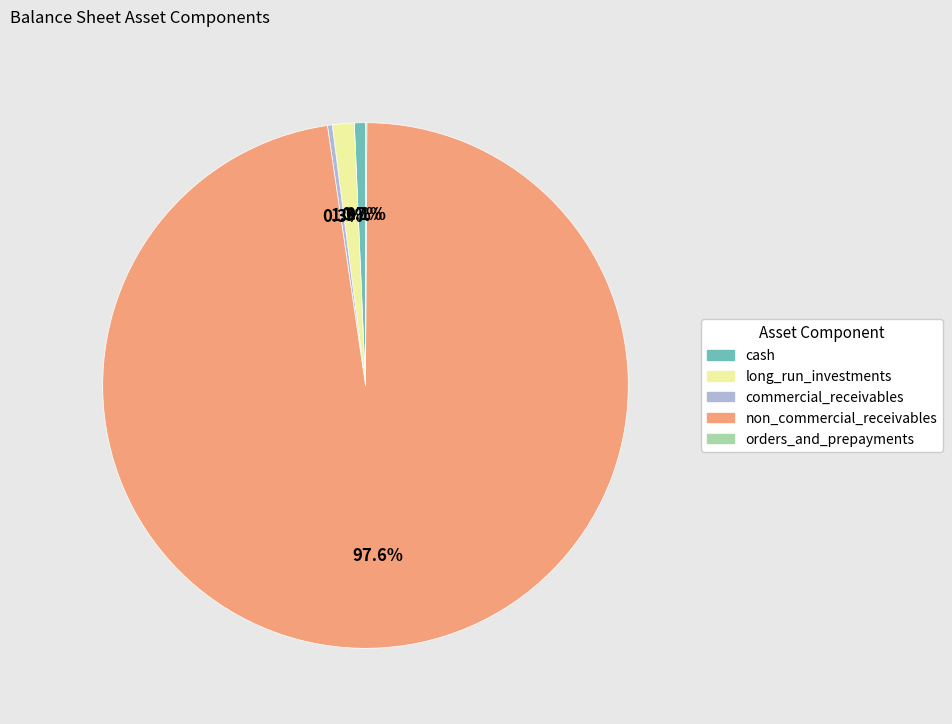

True or false: cash accounts for 1% of the total.

True